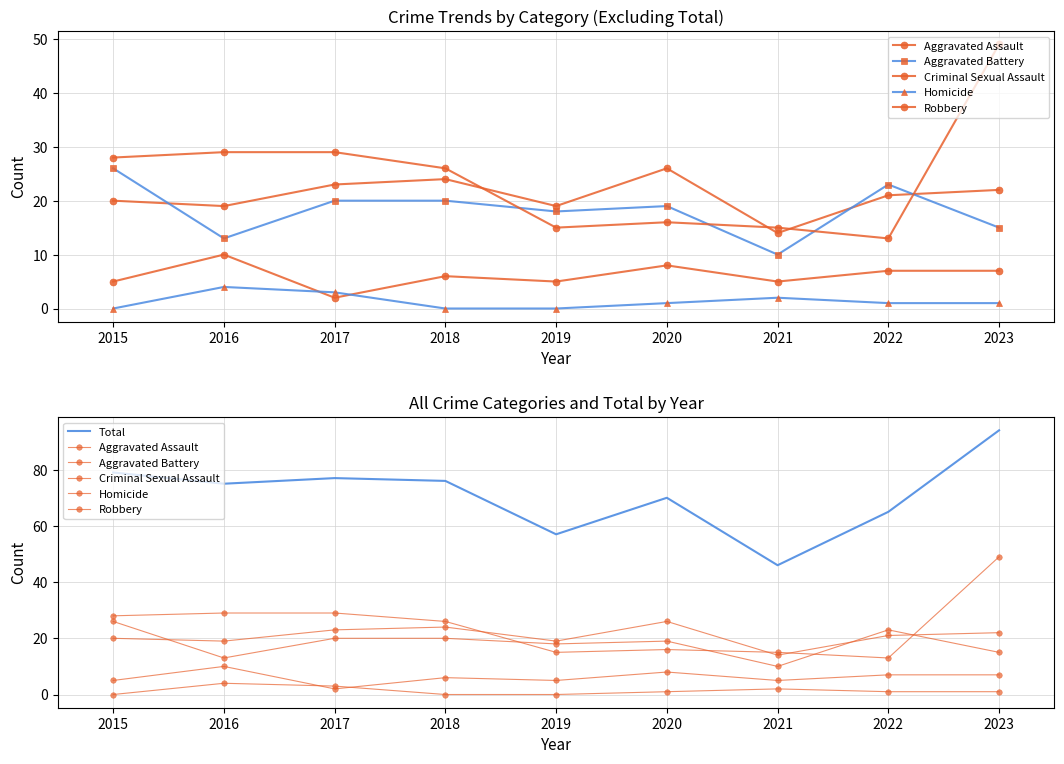

Where does the Aggravated Assault series first go above 21?

2017